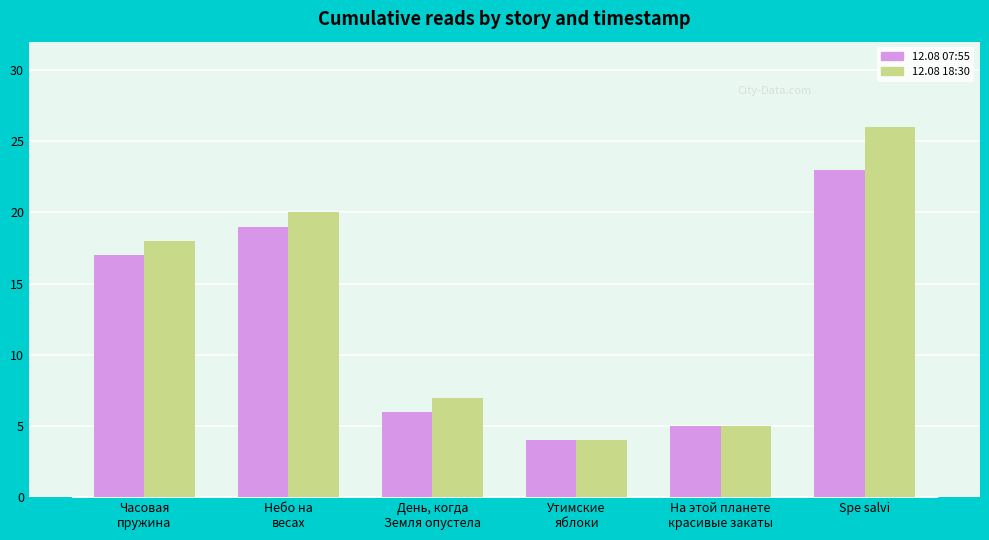

True or false: 12.08 18:30 has a value of 5 at На этой планете
красивые закаты.

True